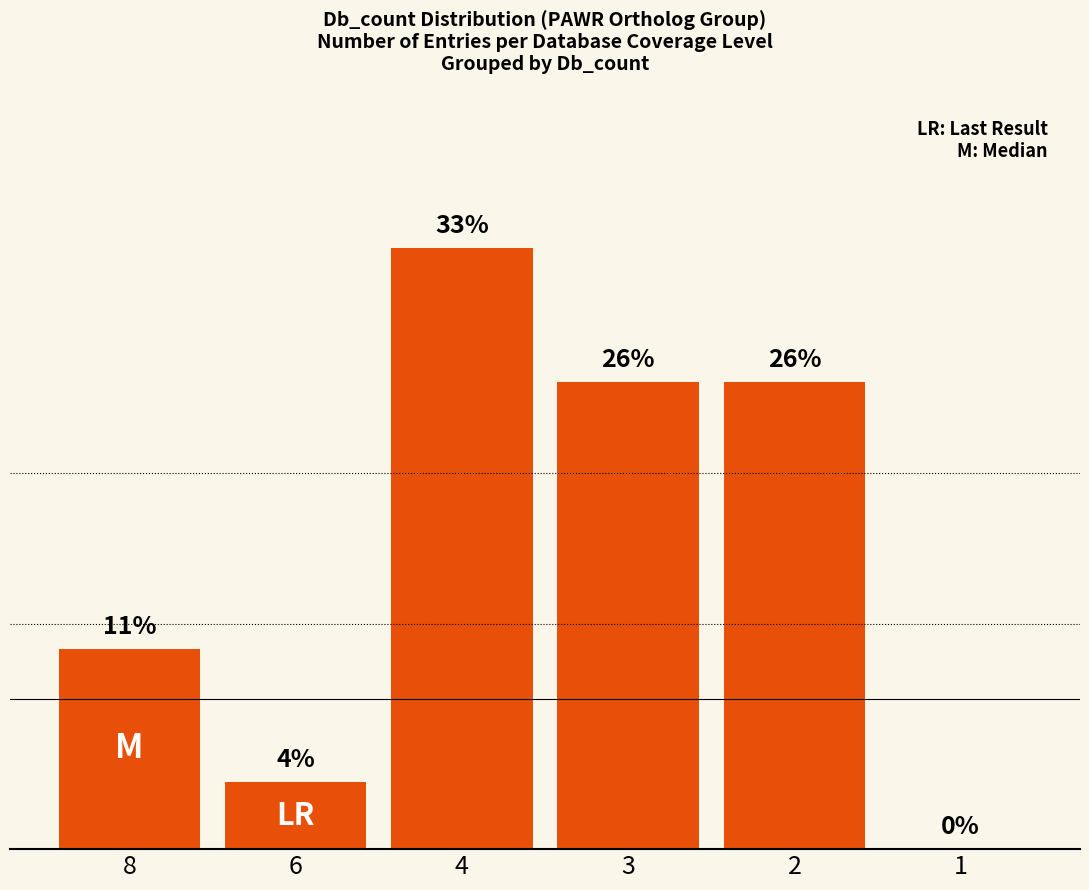

How many values are above zero?

5